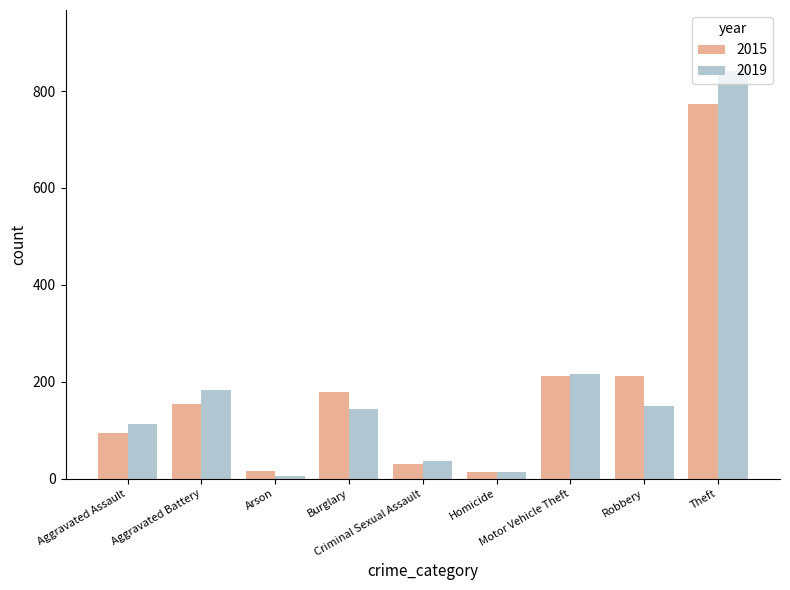

What are all the series names shown in the legend?

2015, 2019